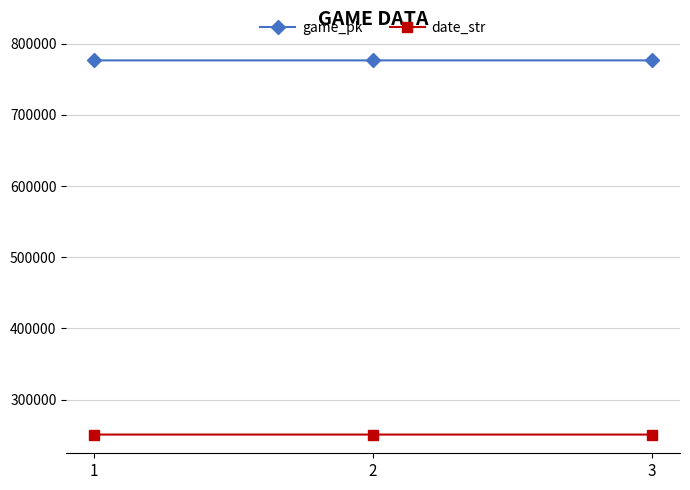

What is the difference between the highest and lowest values at 3?

525816